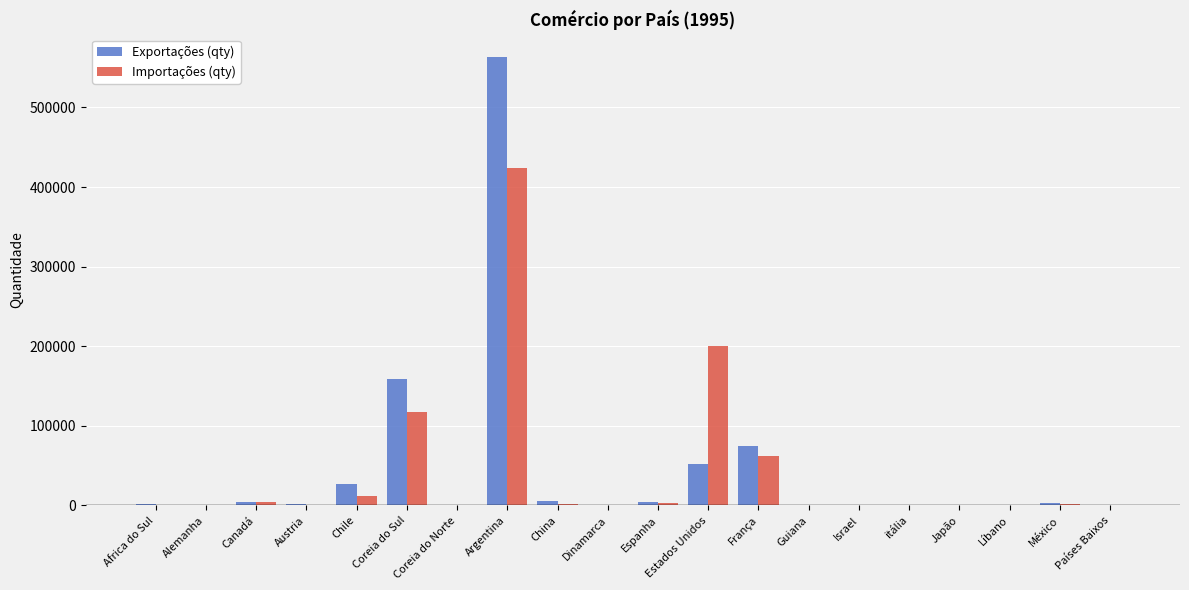

Count the number of data series in this chart.

2